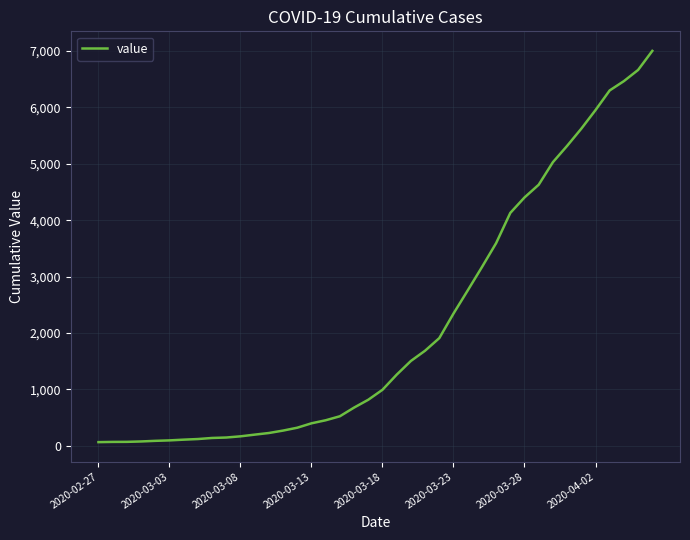

What is the greatest value displayed?

7004